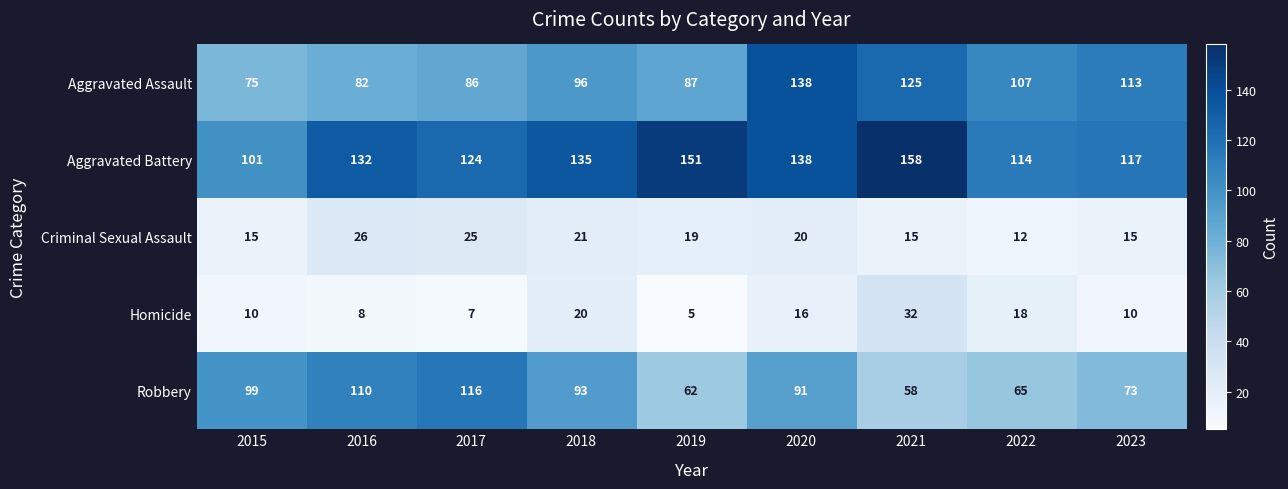

Where is Aggravated Assault nearest to the value 106?

2022